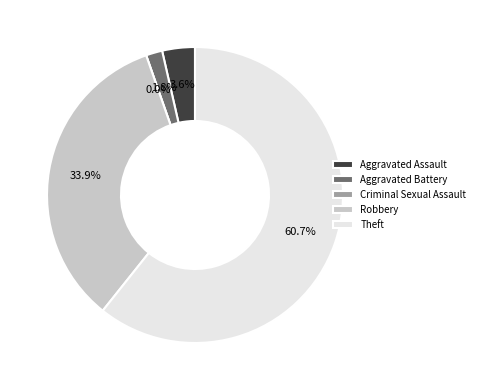

To the nearest percent, what is the average slice percentage?

20%